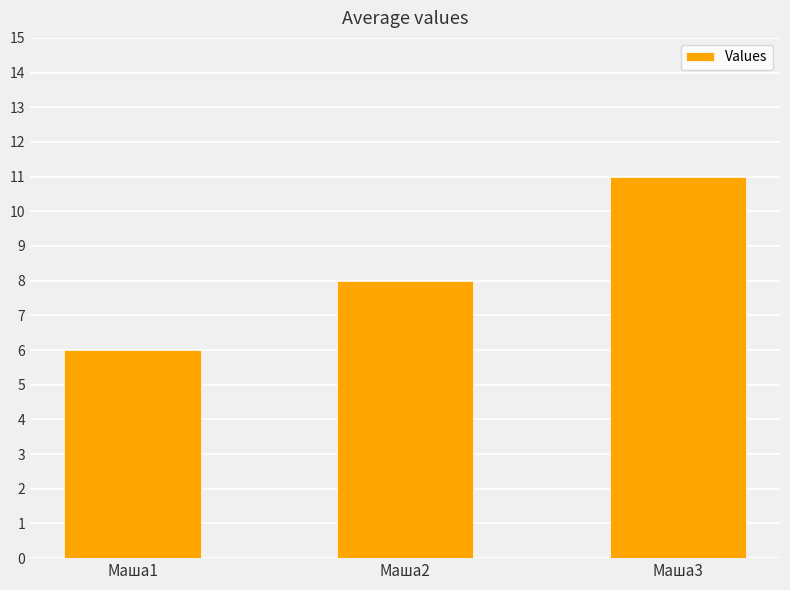

What is the approximate value at Маша2?

8